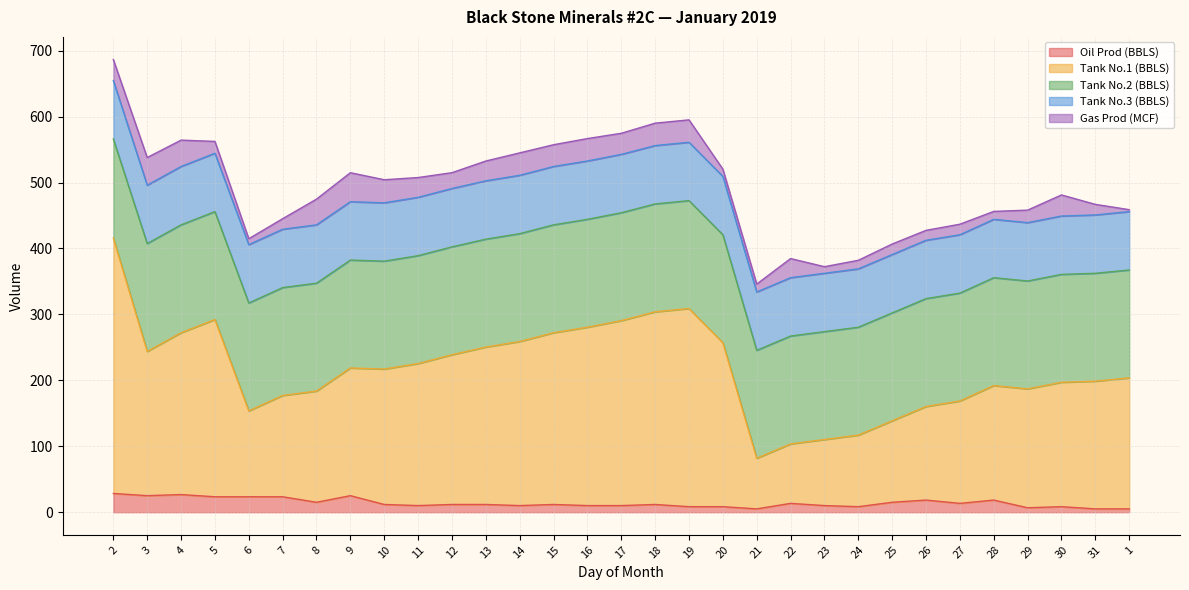

How many lines are shown in the chart?

5